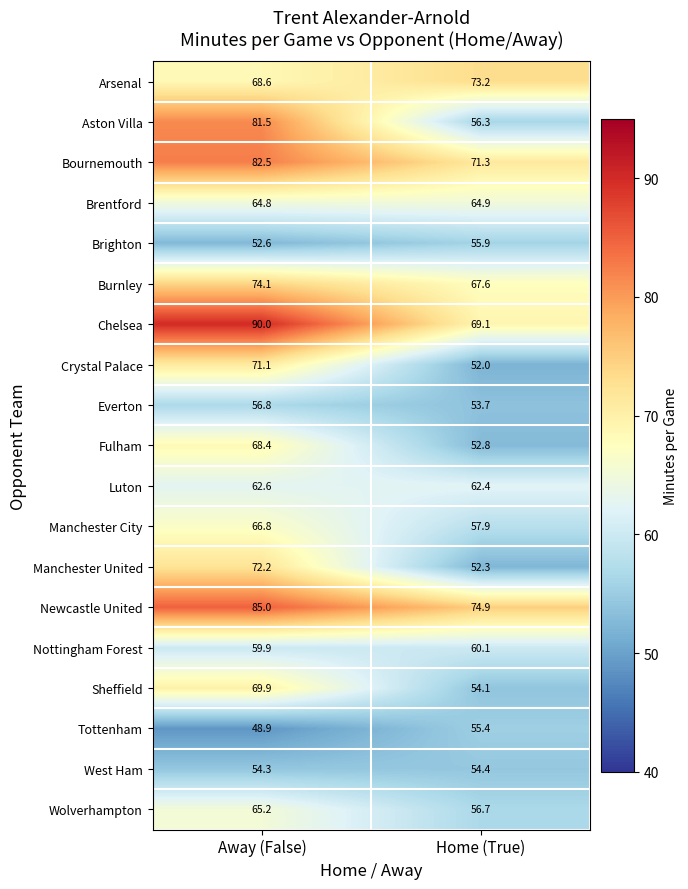

What is the total value across all series at Home (True)?

1145.0